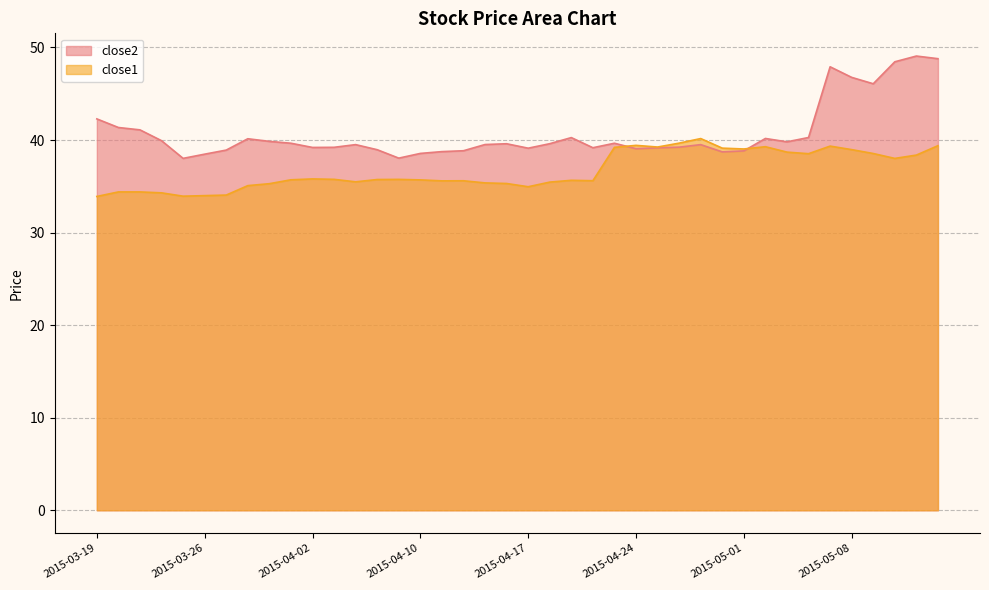

What is the minimum value for close2?

38.0